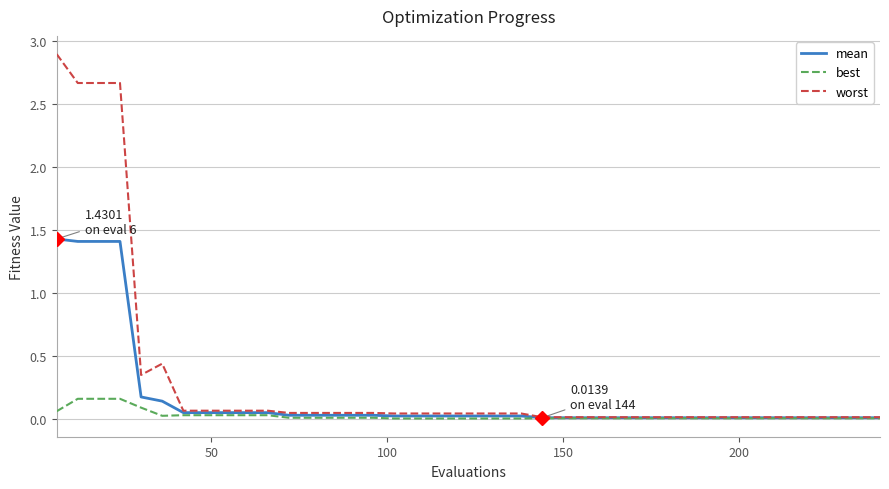

Which series has the largest range (max minus min)?

worst